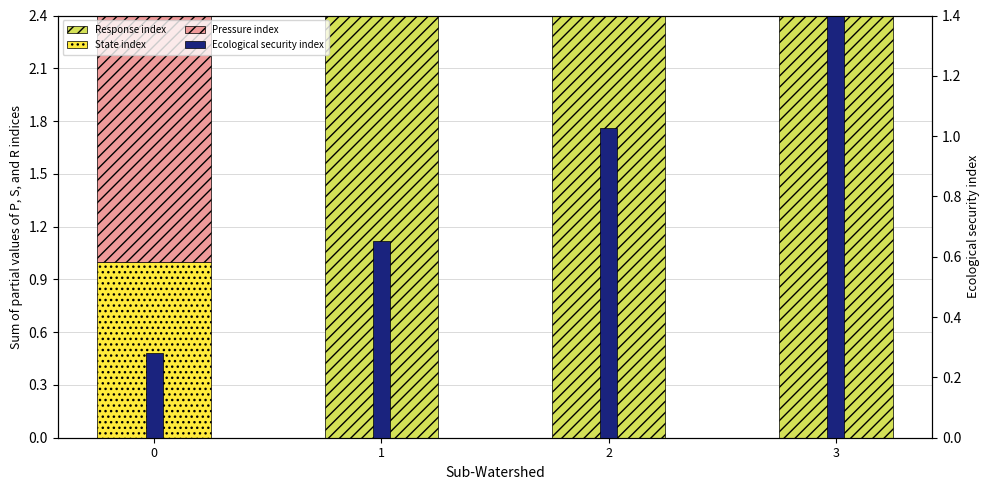

Which series has the largest total across all categories?

Pressure index